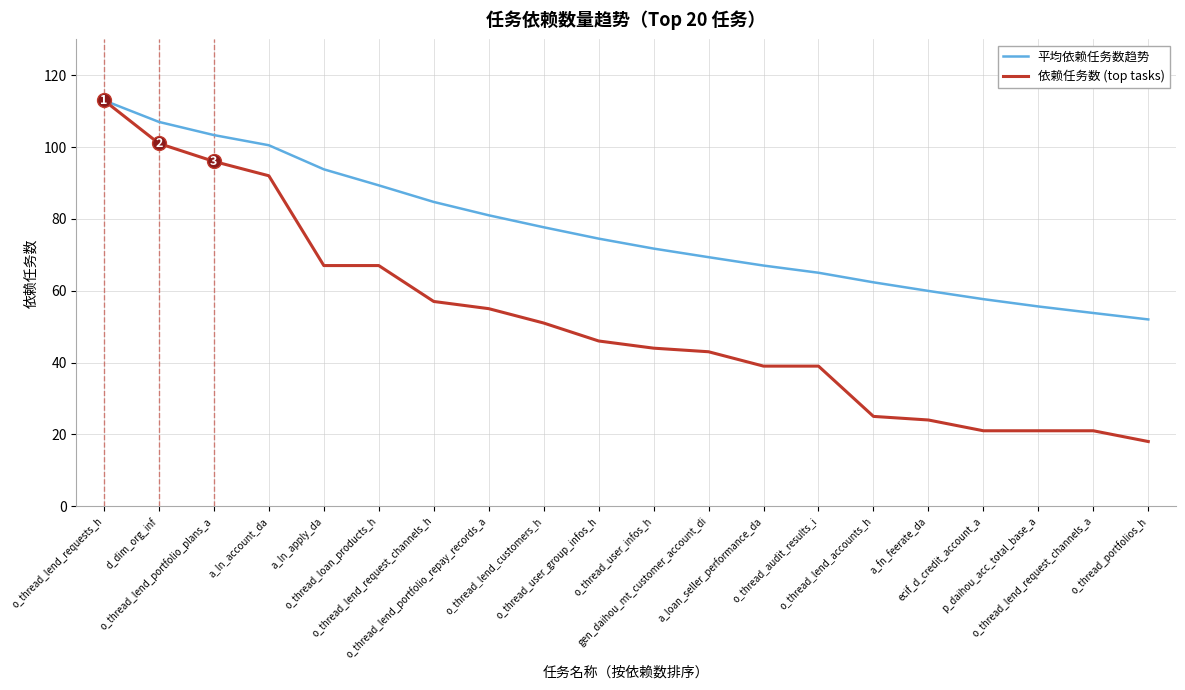

Rank the series by their average value, from lowest to highest.

依赖任务数 (top tasks), 平均依赖任务数趋势